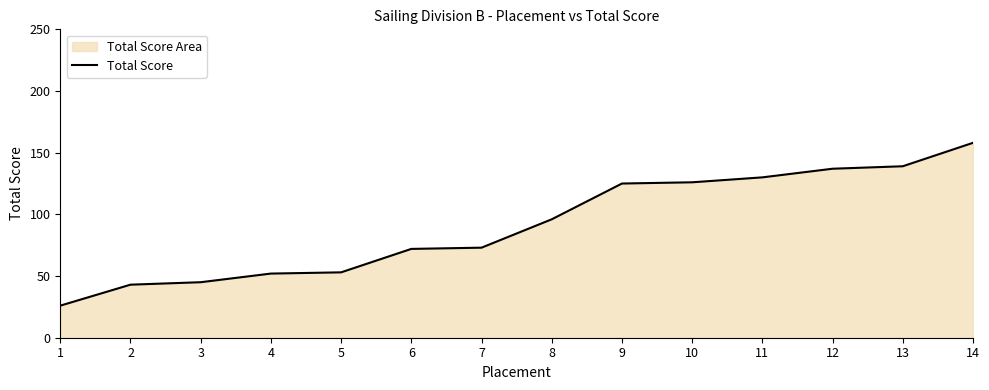

What is the sum of the values at 1 and 5?

79